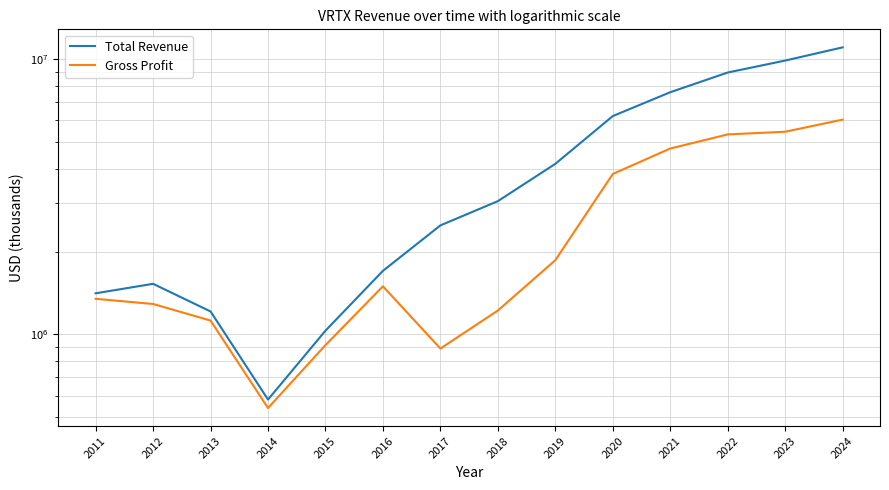

Is it true that Total Revenue equals 4162800 at 2019?

True